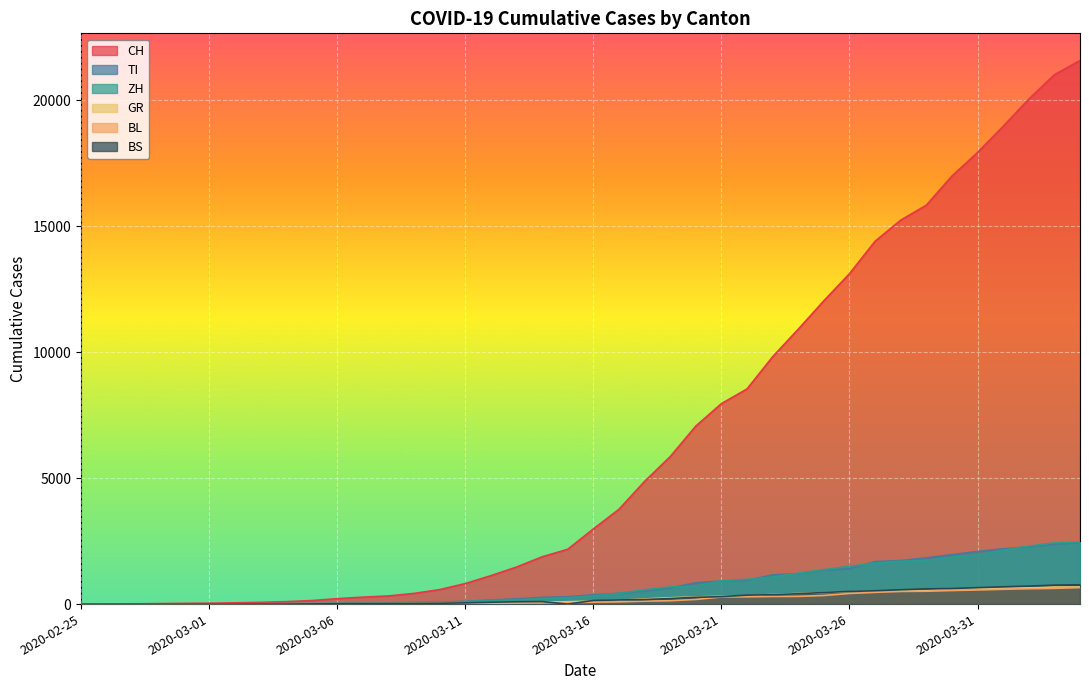

True or false: TI and BS intersect in this chart.

False